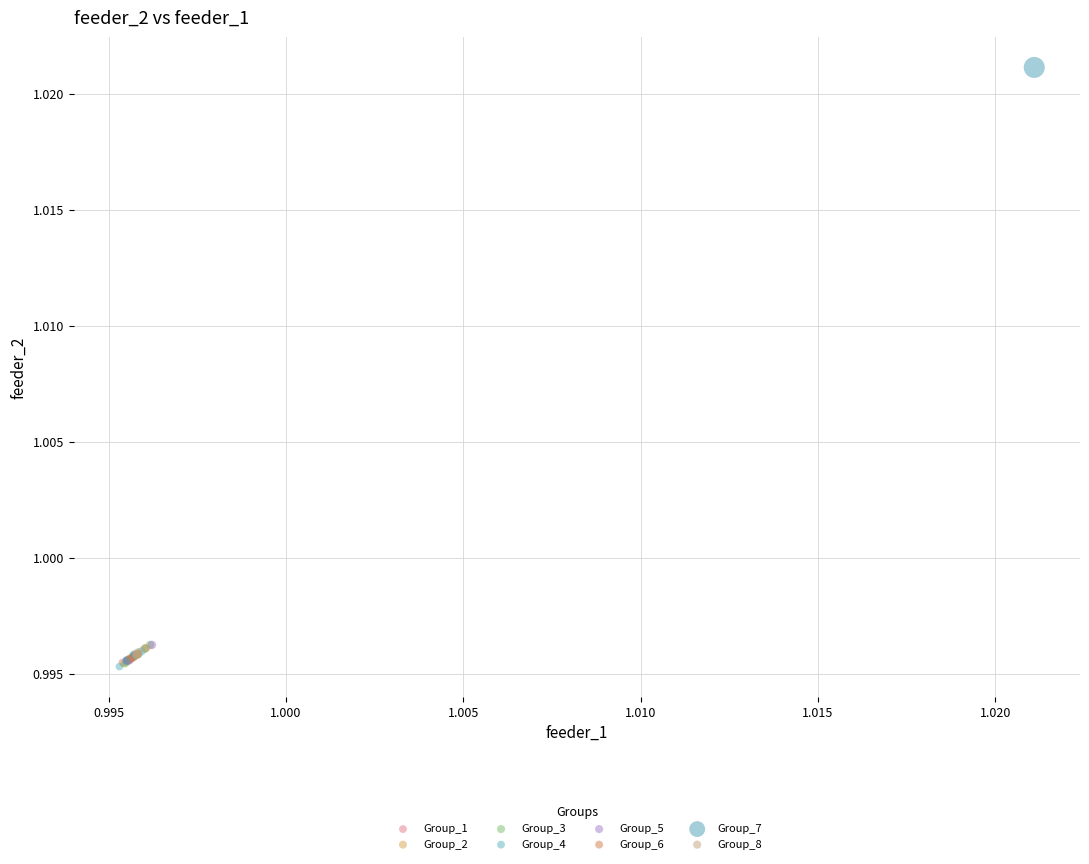

Which series has the largest Y range (max minus min)?

Group_7